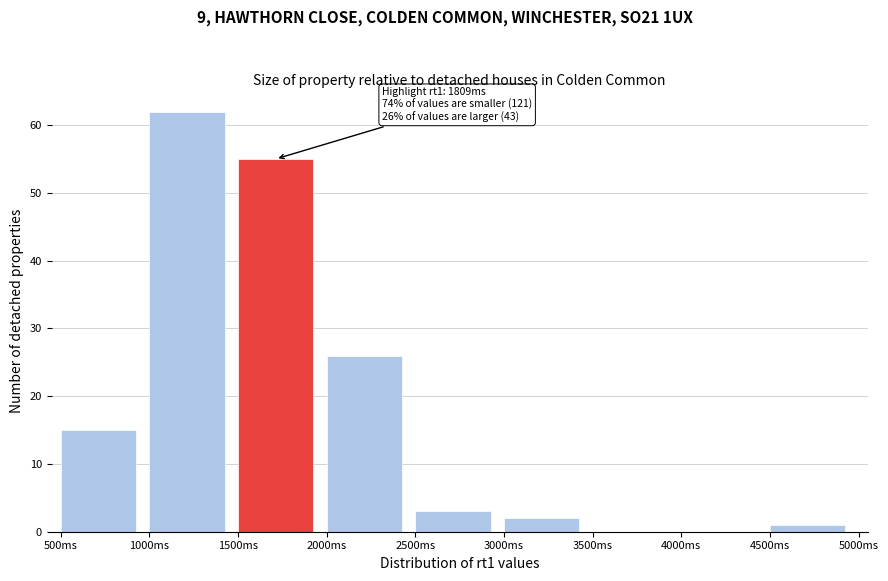

Over which range of the x-axis is the bar tallest?

1000 to 1500